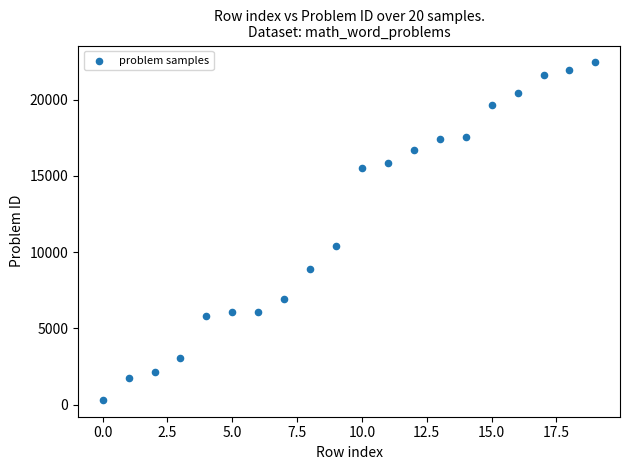

What Y value in the scatter plot is closest to 11378?

10372